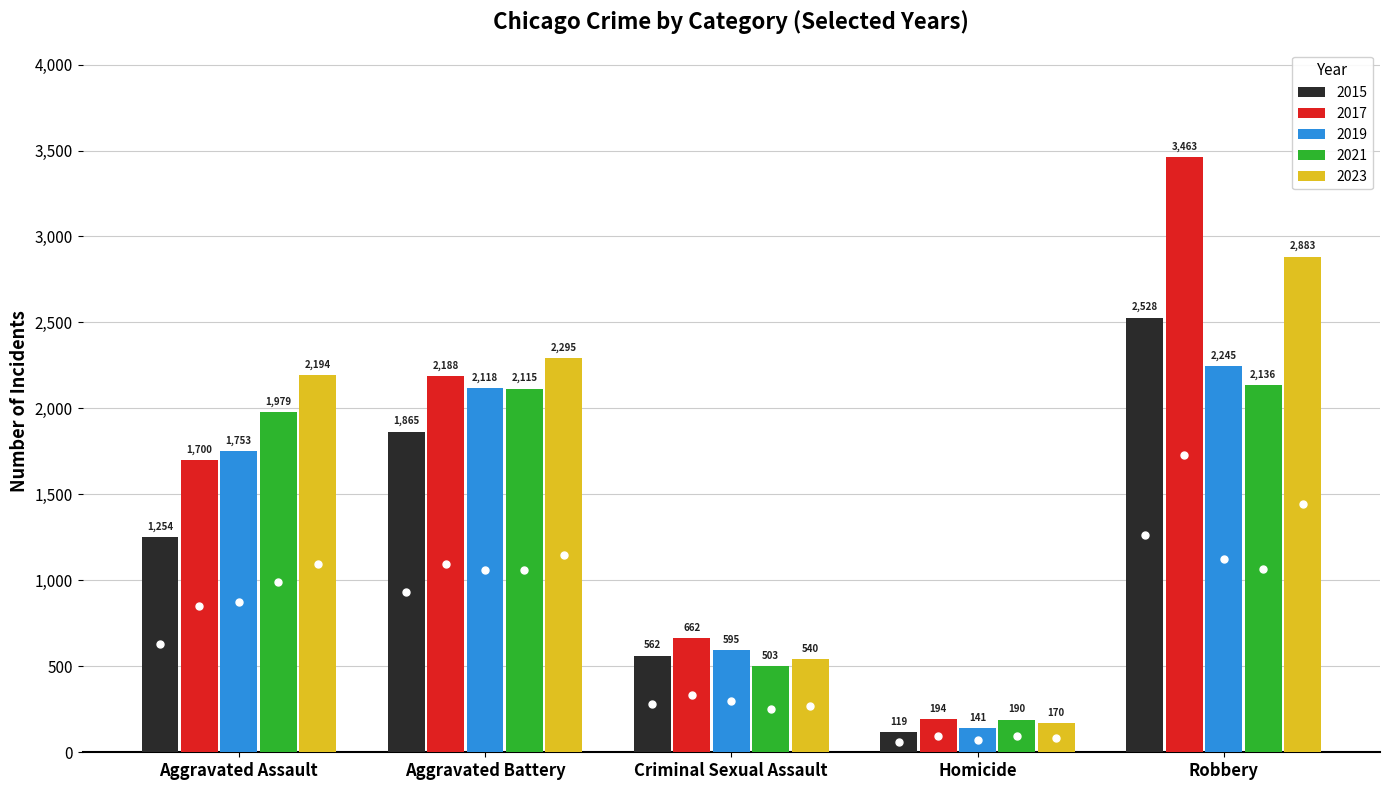

What is the difference between the second highest and minimum values in the 2021 series?

1925